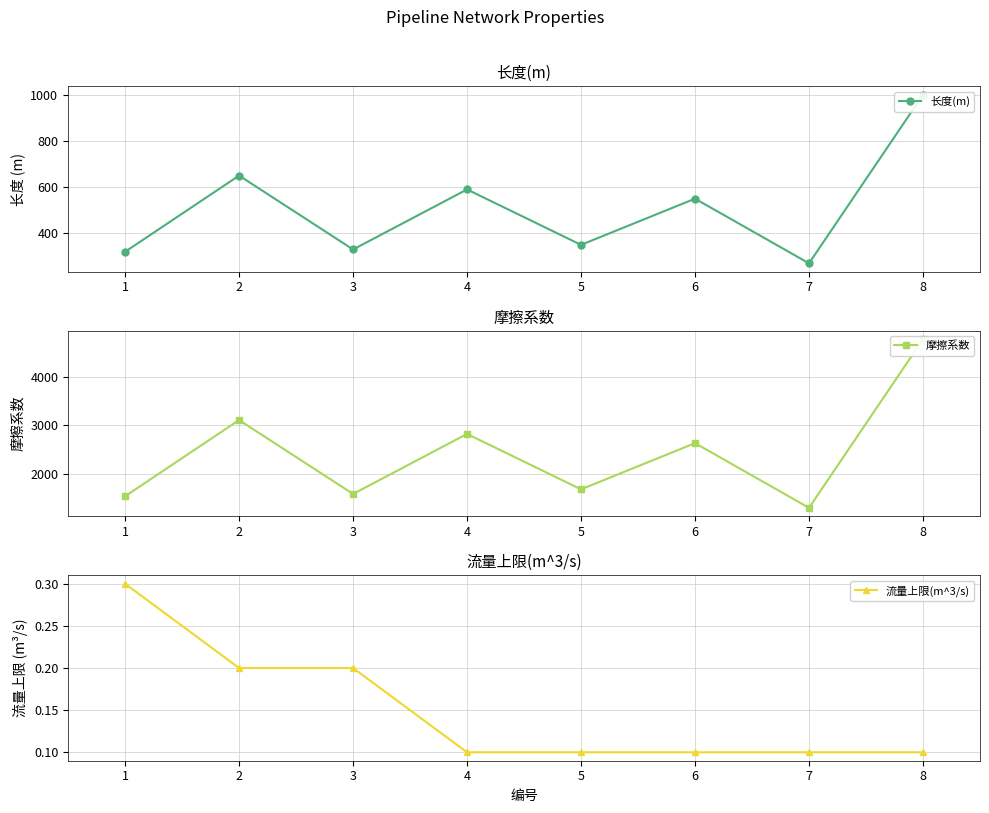

Is this an area chart (filled region under the line)?

No